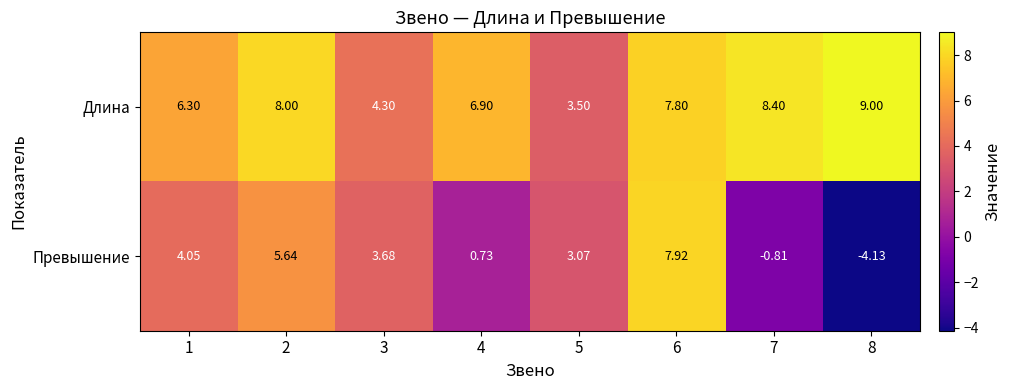

List the series in order of their overall mean, lowest first.

Превышение, Длина